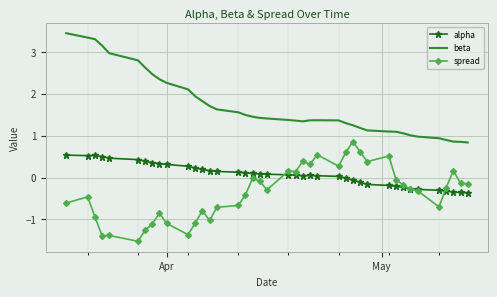

Which series has the largest range (max minus min)?

beta